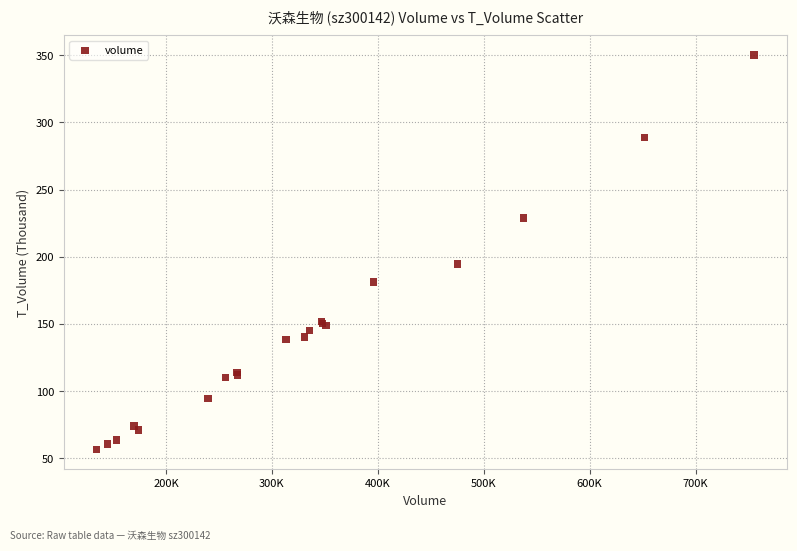

What Y value in the scatter plot is closest to 203?

194.6